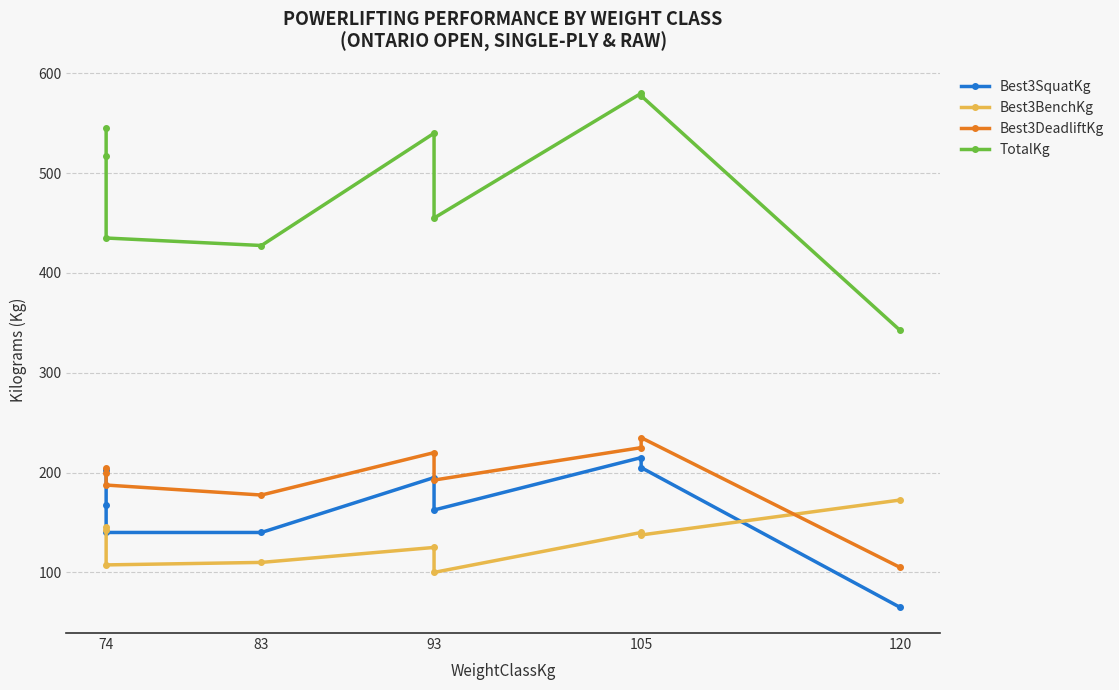

What is the minimum value for Best3DeadliftKg?

105.0